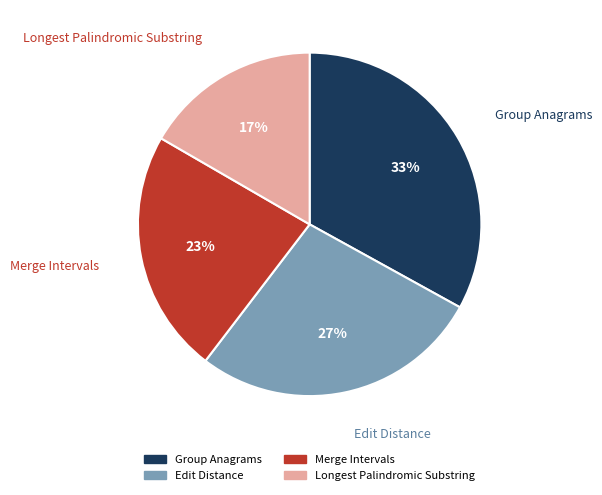

Is there a majority slice in this chart?

No